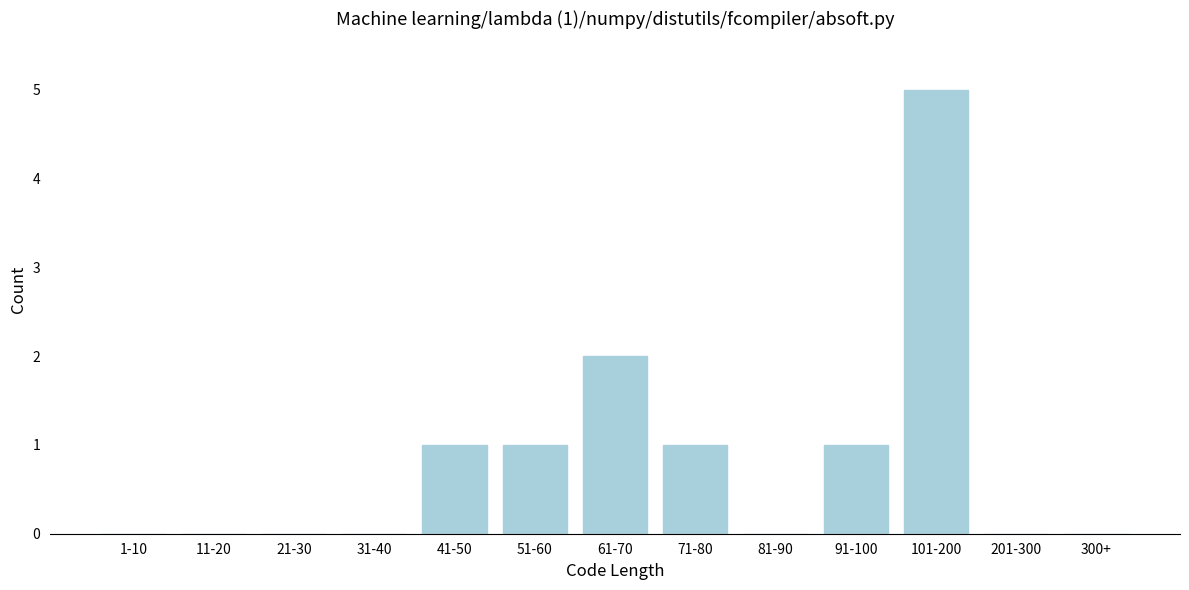

Reading left to right, transcribe all the data shown in this chart.

1-10=0	11-20=0	21-30=0	31-40=0	41-50=1	51-60=1	61-70=2	71-80=1	81-90=0	91-100=1	101-200=5	201-300=0	300+=0